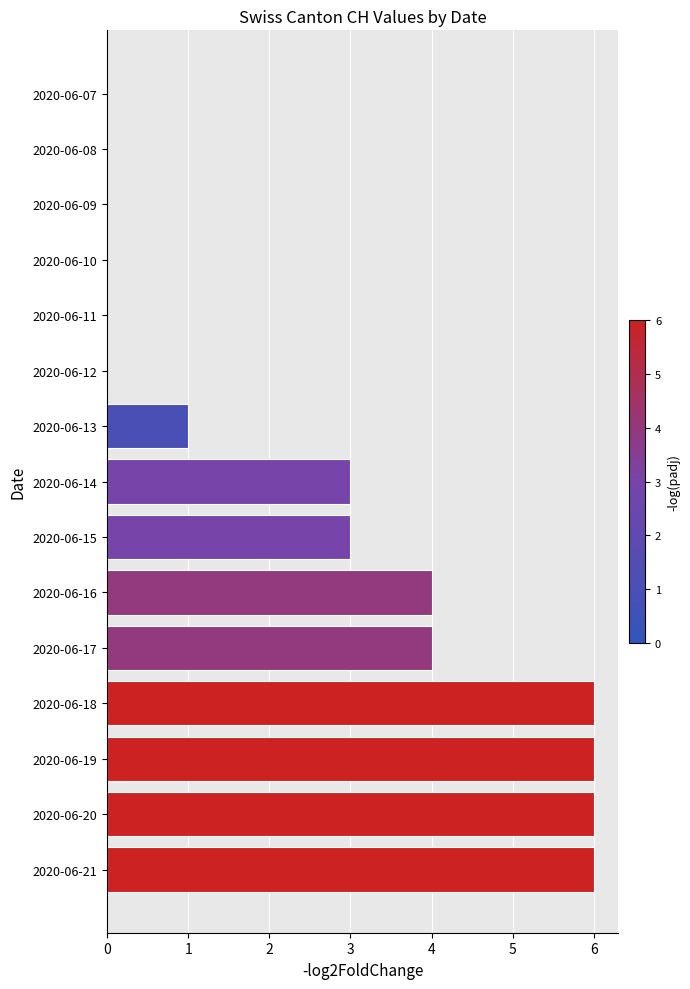

Which has a higher value, 2020-06-09 or 2020-06-19?

2020-06-19